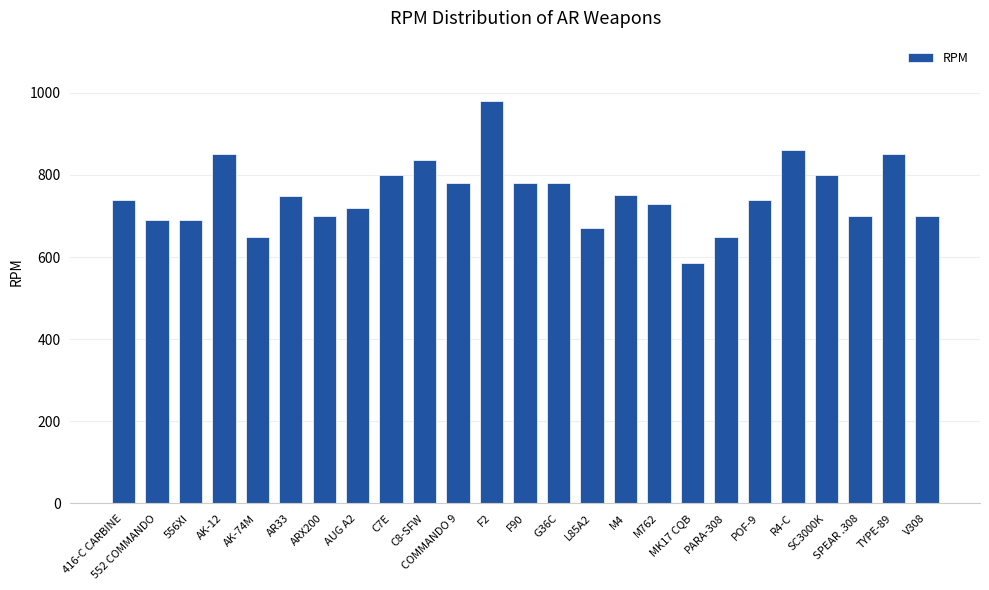

How many values are below 740?

11